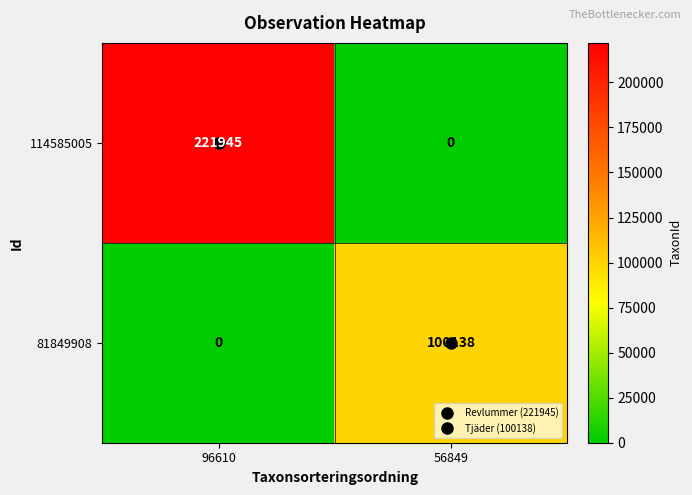

Which series has the widest spread of values?

114585005